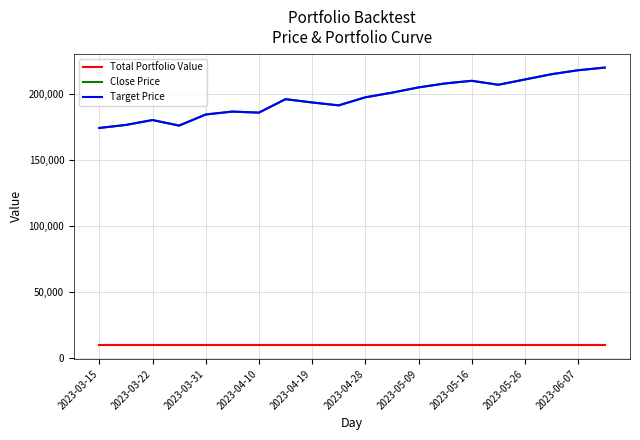

Does the chart display data point markers on the line(s)?

No